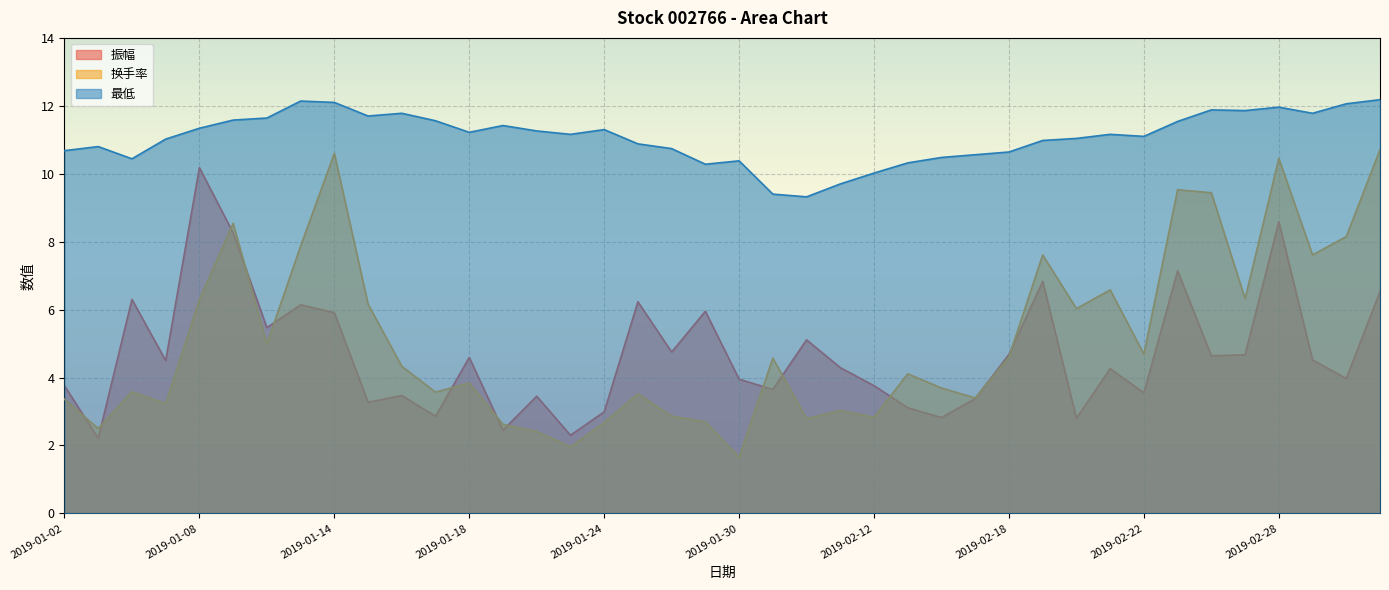

What is the smallest value displayed?

1.6